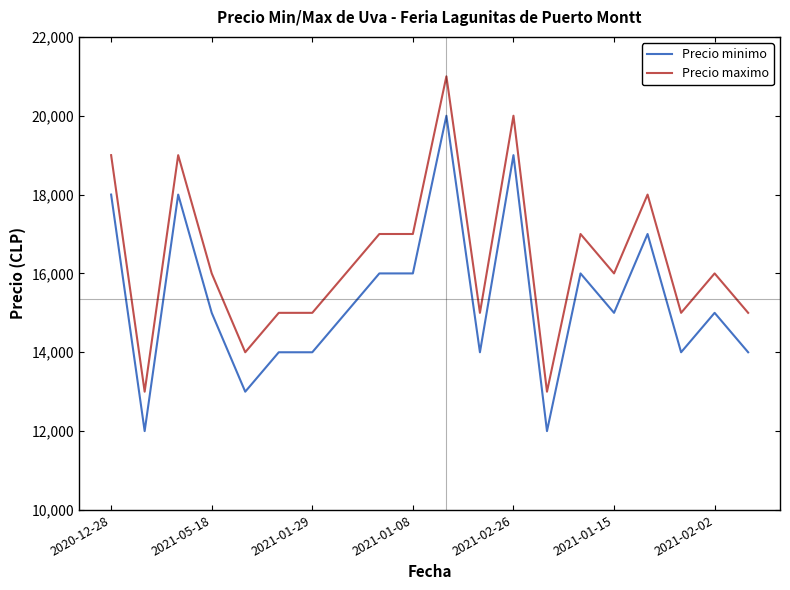

True or false: Precio minimo and Precio maximo intersect in this chart.

False